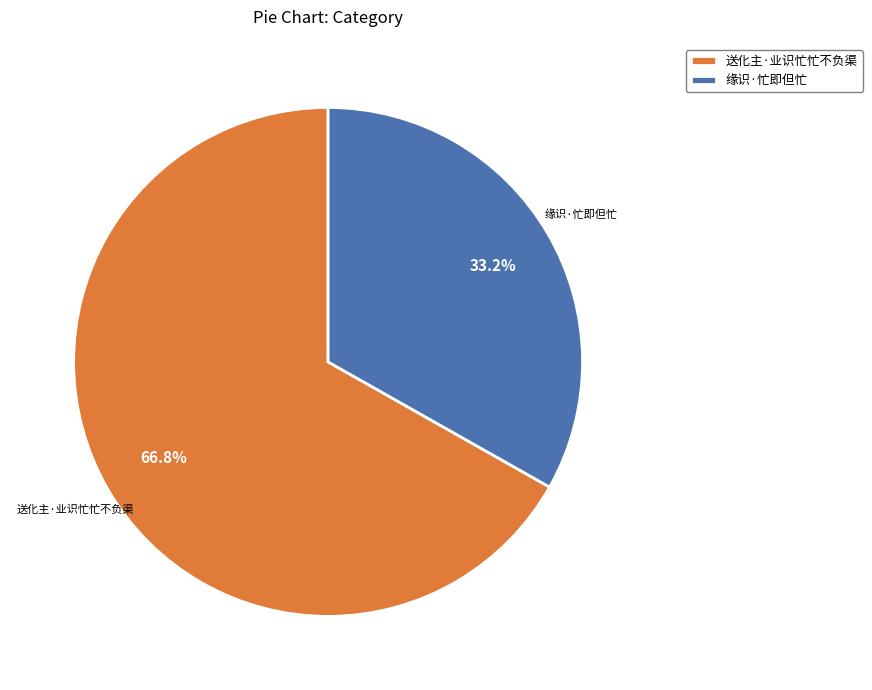

What is the smallest slice in the pie chart?

缘识·忙即但忙